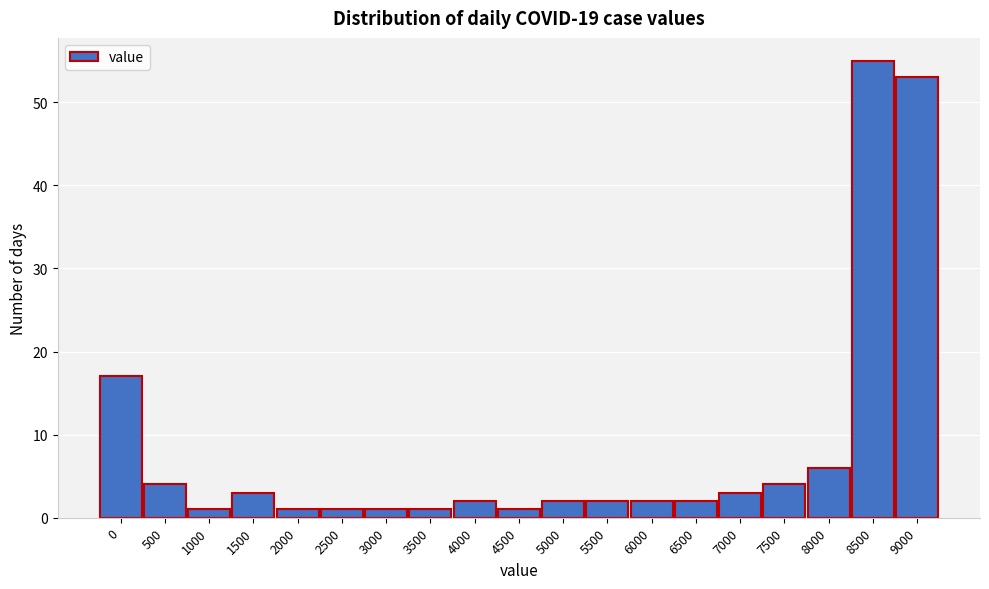

Reading left to right, extract all data points from this chart.

17	4	1	3	1	1	1	1	2	1	2	2	2	2	3	4	6	55	53